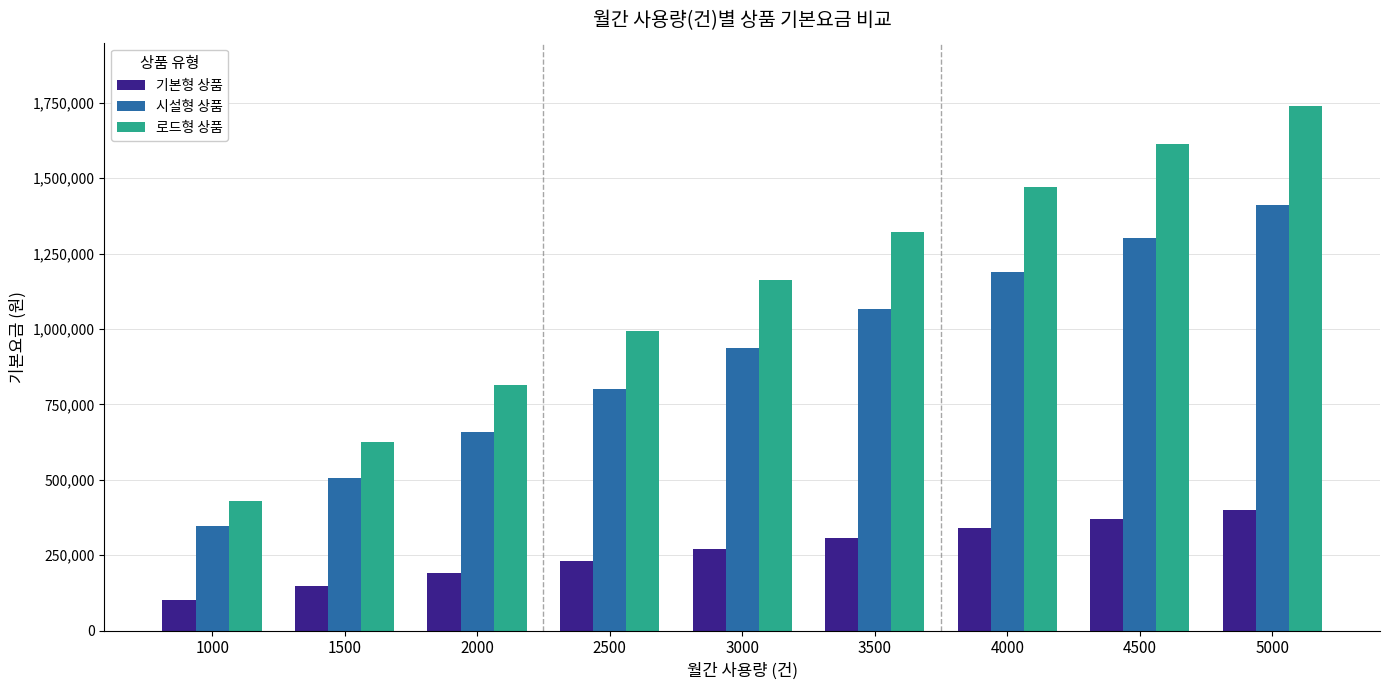

What is the average value of the 시설형 상품 series?

912359